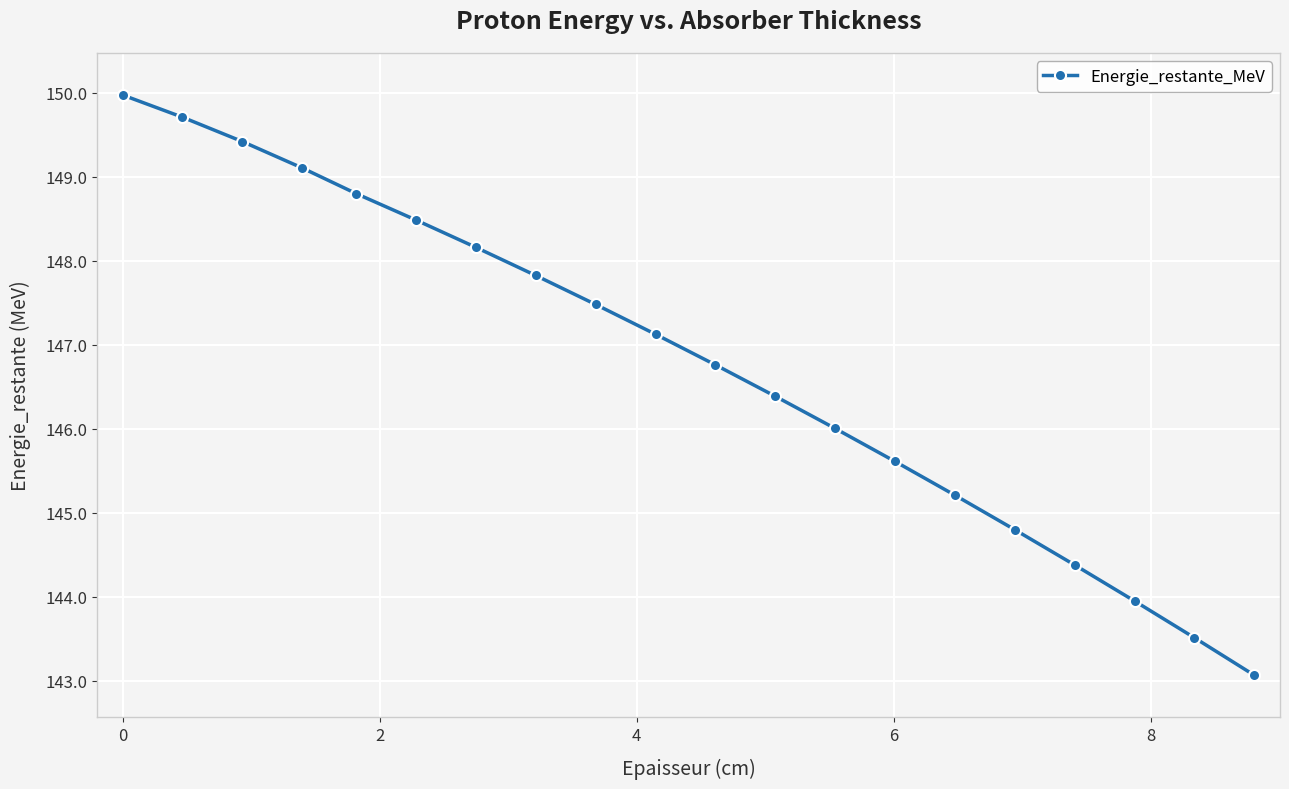

What is the difference between the maximum and minimum values?

6.9